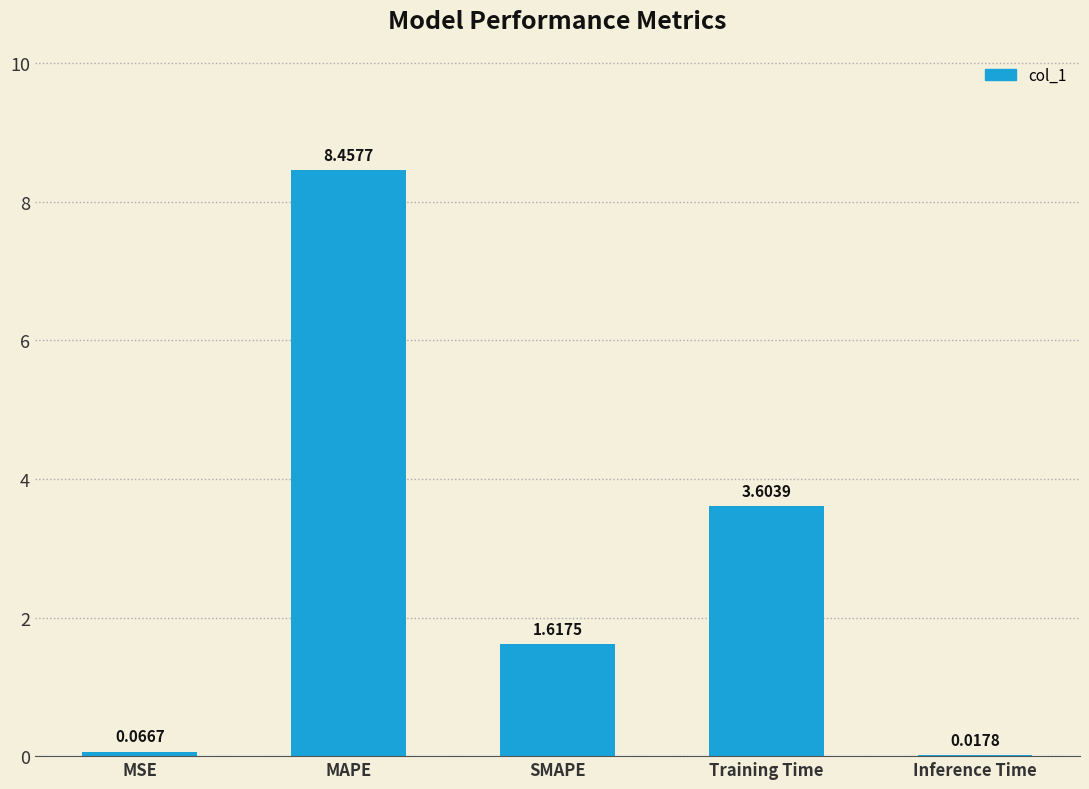

Between MSE and Inference Time, which is larger?

MSE